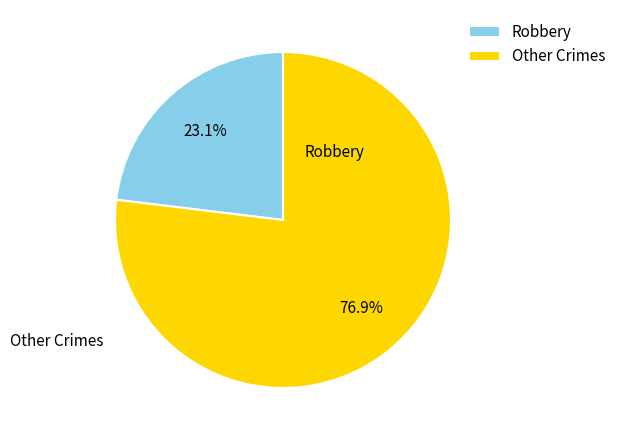

Rank the categories by value from lowest to highest.

Robbery, Other Crimes